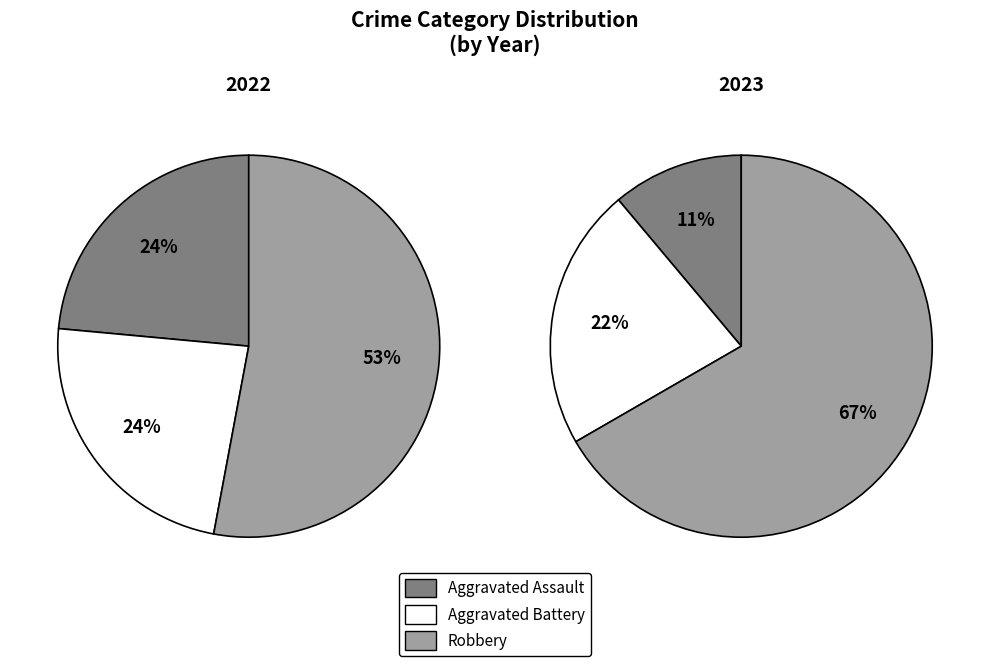

What portion of the pie excludes Robbery?

47.1%